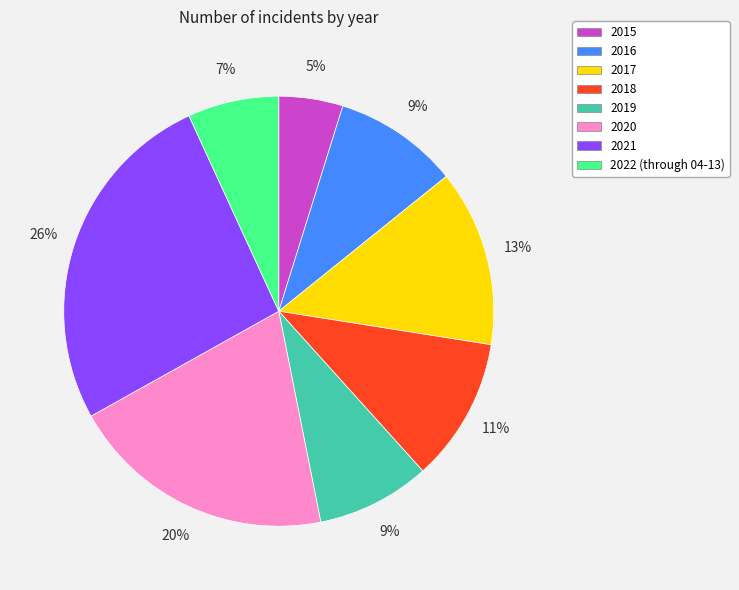

The 2022 (through 04-13) slice represents 13% of the pie. True or false?

False